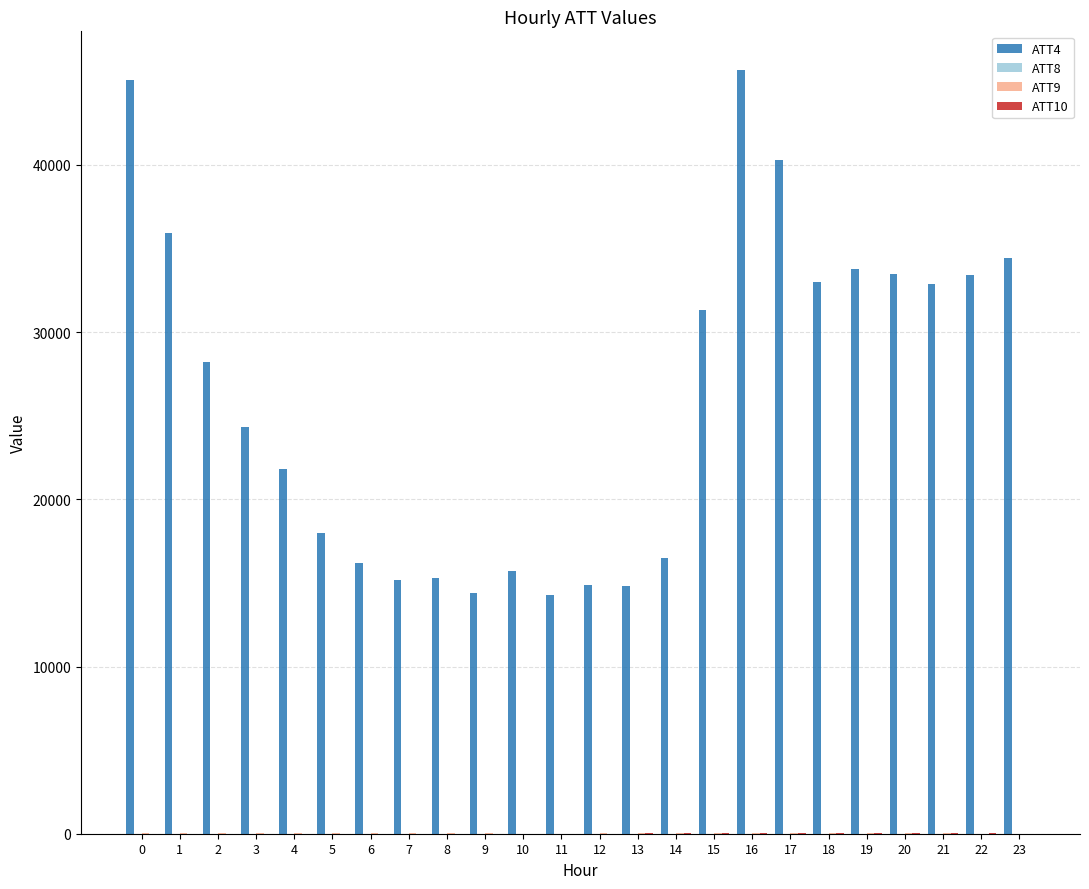

The value of ATT4 at 7 is 10289.7. True or false?

False